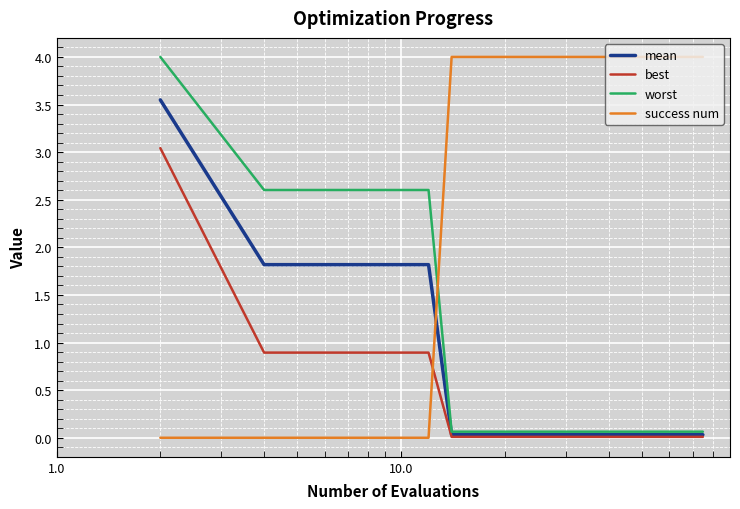

How many intersections are there between worst and success num?

1